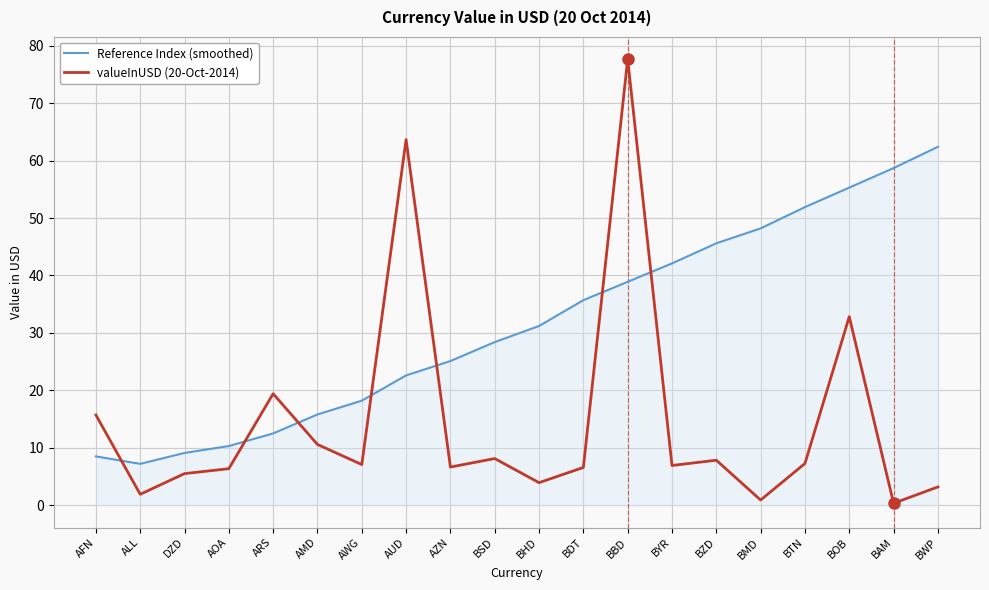

Does the chart have visible grid lines?

Yes